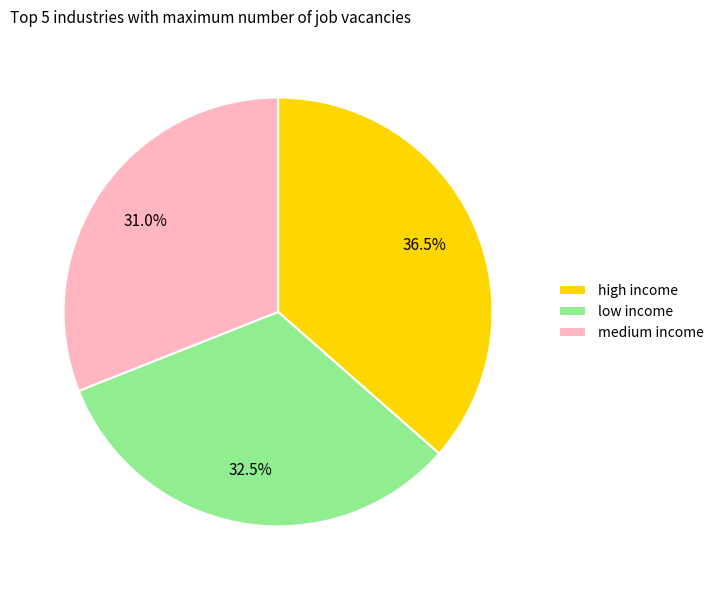

Approximately how many times larger is the value at medium income compared to low income?

1.0